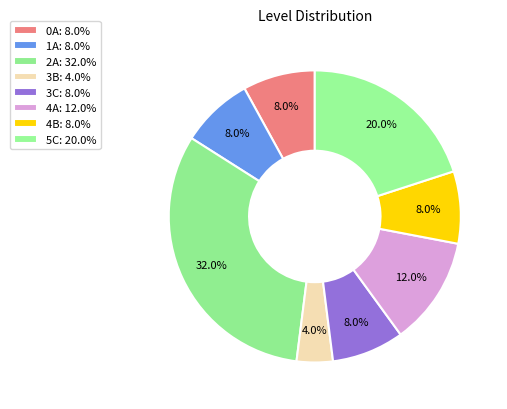

Is there a majority slice in this chart?

No